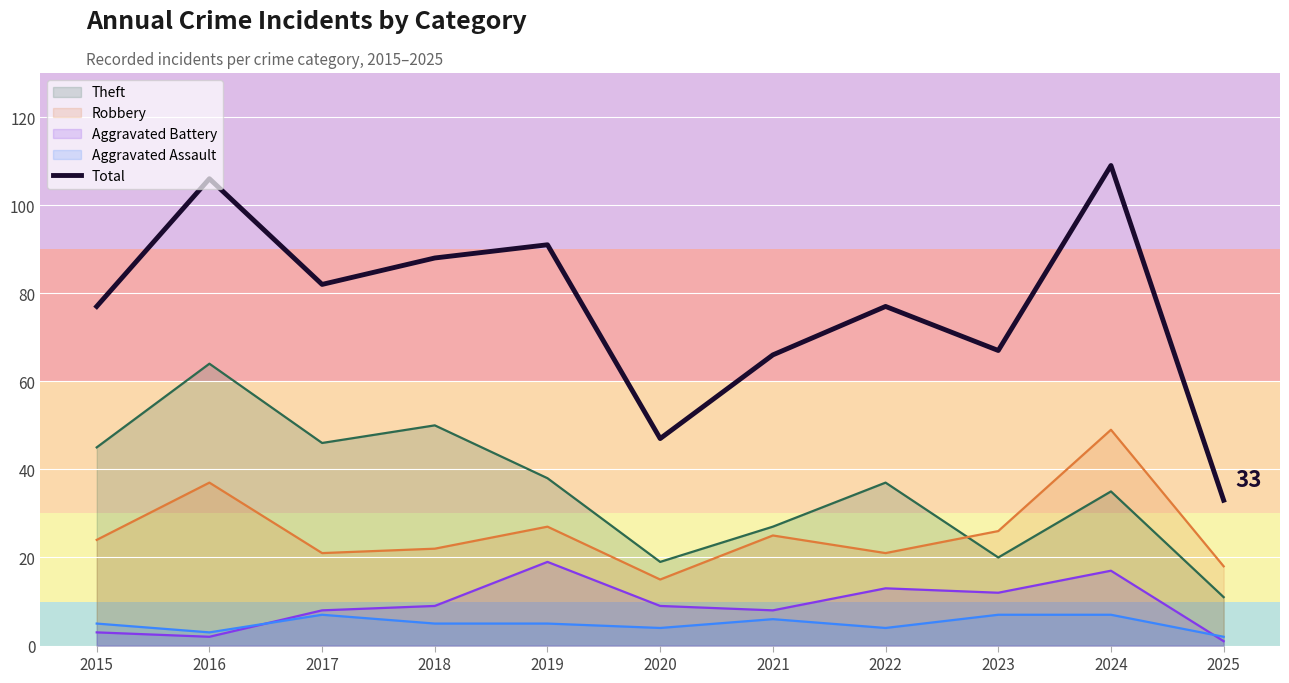

How many points are higher than both their immediate neighbors (excluding endpoints)?

4